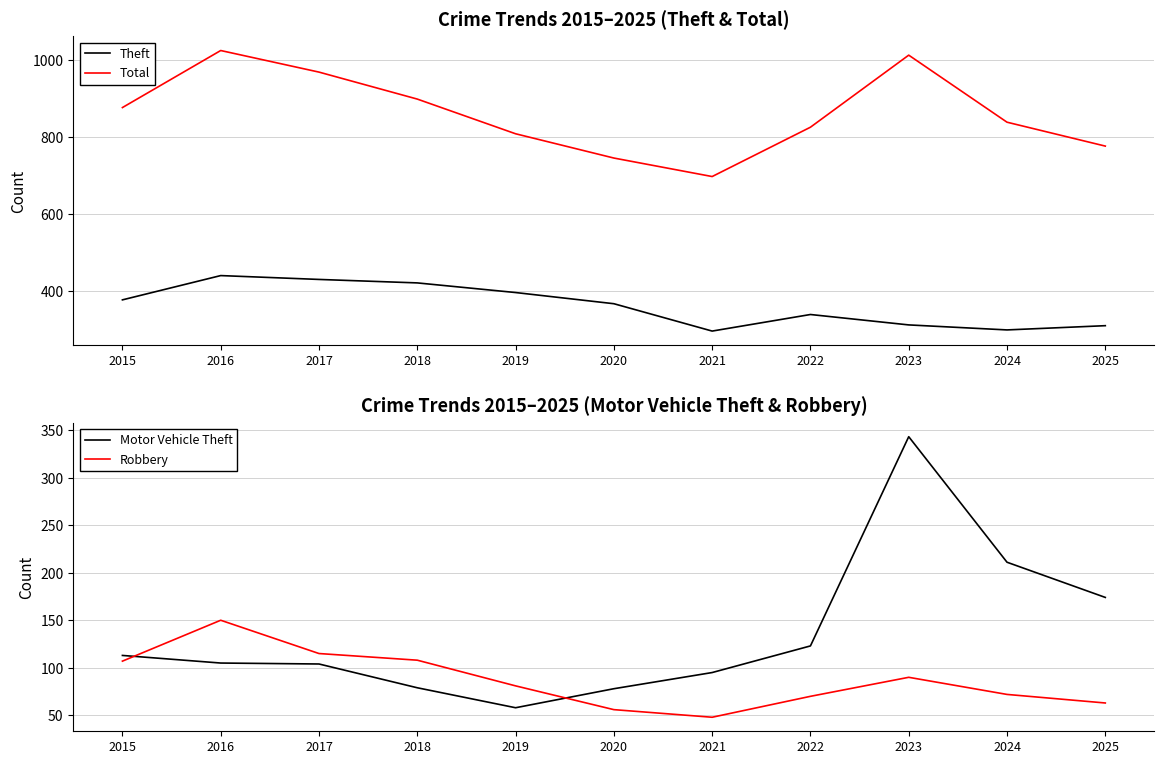

True or false: Robbery and Total cross at least once.

False